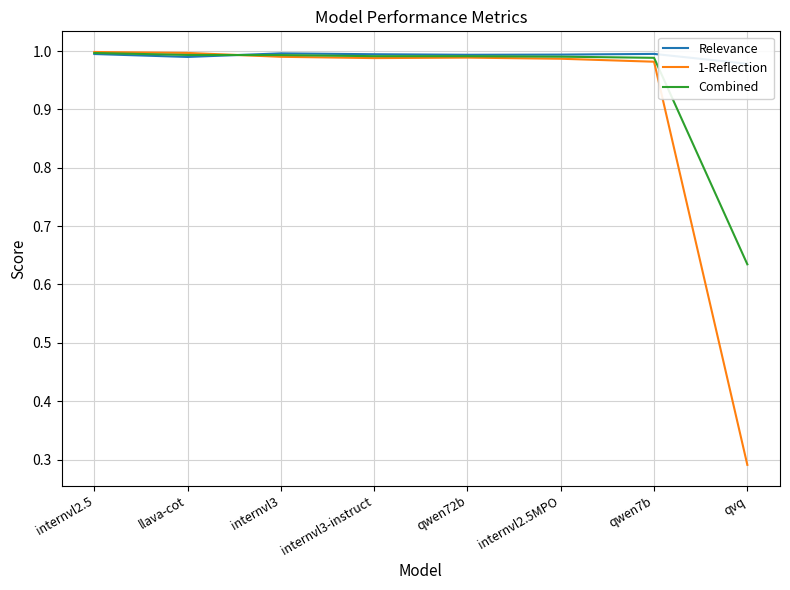

The Relevance series shows 1.0 at internvl2.5MPO. True or false?

True